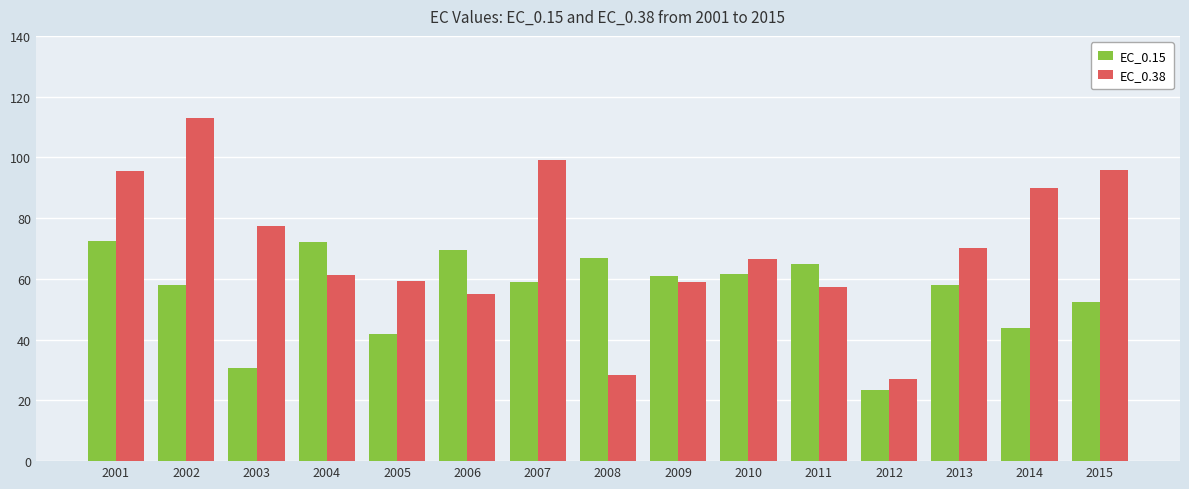

Which category has the lowest value in the EC_0.38 series?

2012